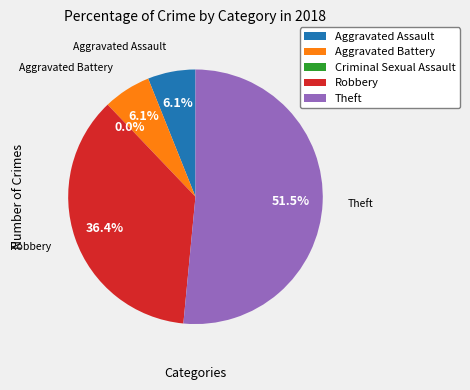

To the nearest percent, what is the difference between the Theft and Robbery slice percentages?

15%